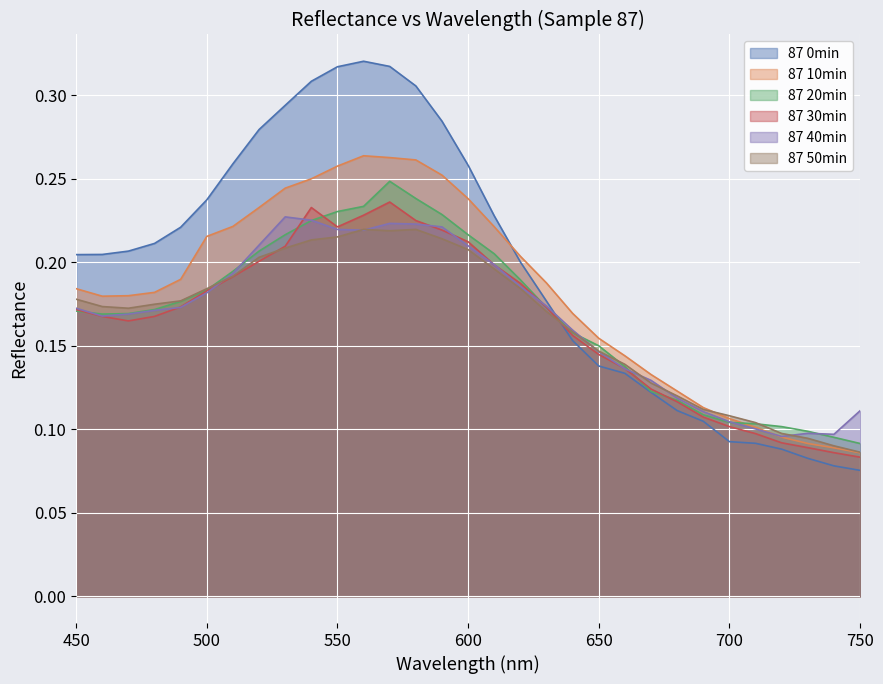

What are all the series names shown in the legend?

87 0min, 87 10min, 87 20min, 87 30min, 87 40min, 87 50min